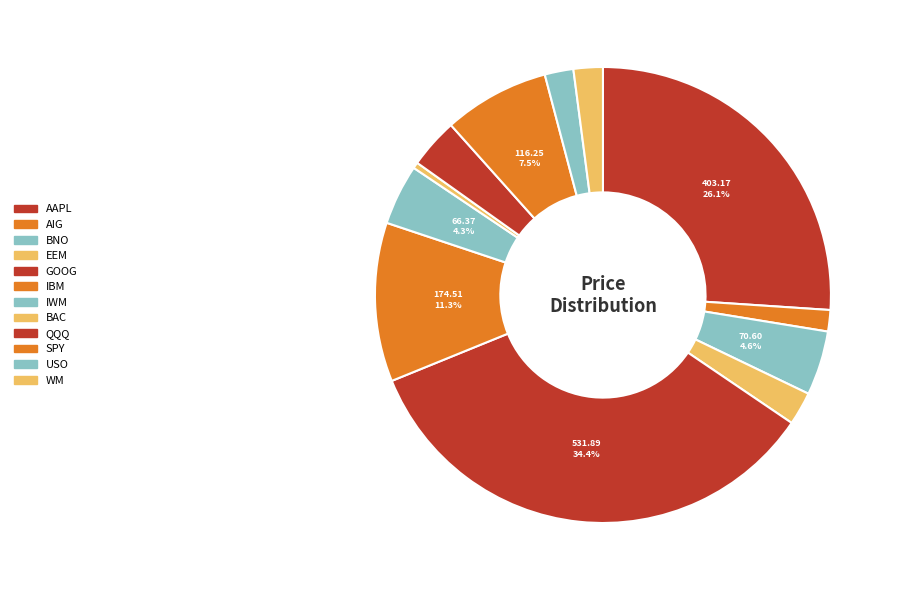

Approximately how many times larger is the value at BNO compared to BAC?

10.7